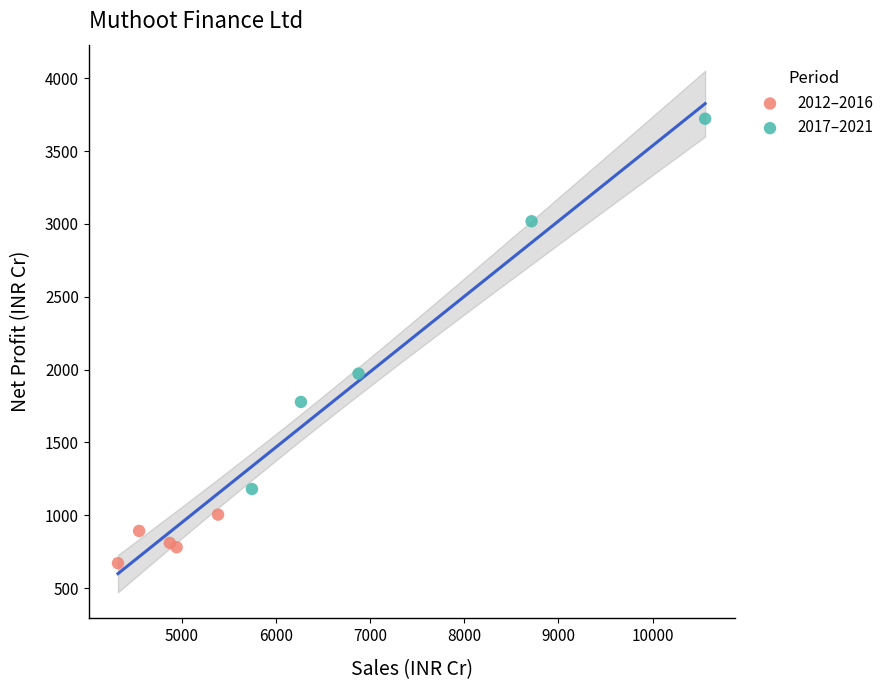

Which series contains the highest Y value?

2017–2021